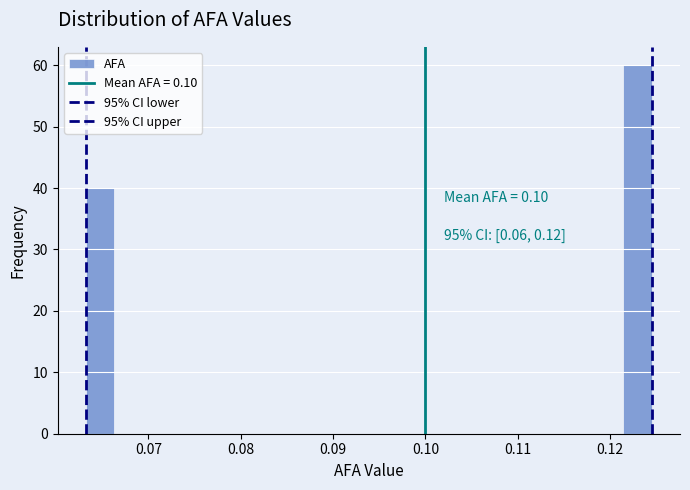

Read against the x-axis, roughly where is the centre of the tallest bar?

0.123